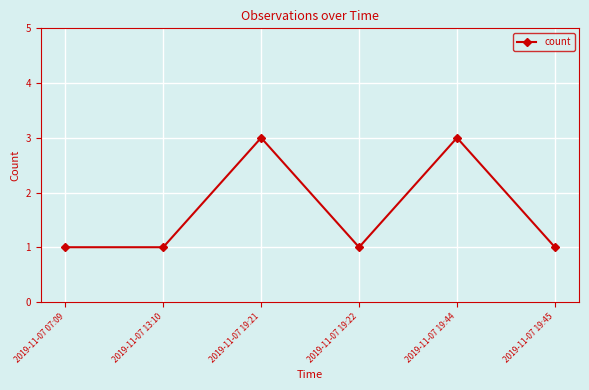

What is the average value?

2